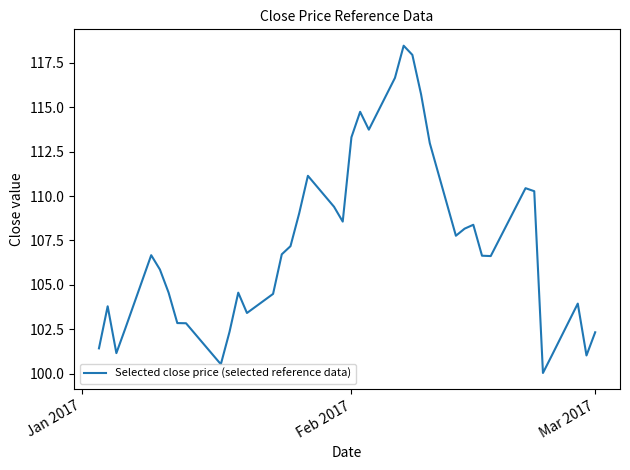

What is the difference between the maximum and minimum values?

18.4